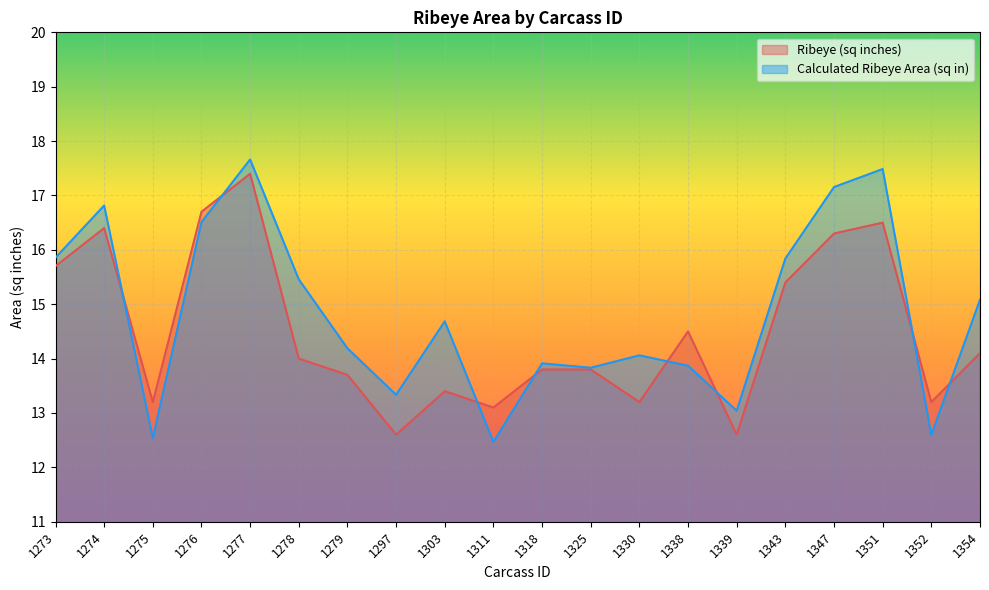

What is the total value across all series at 1343?

31.2